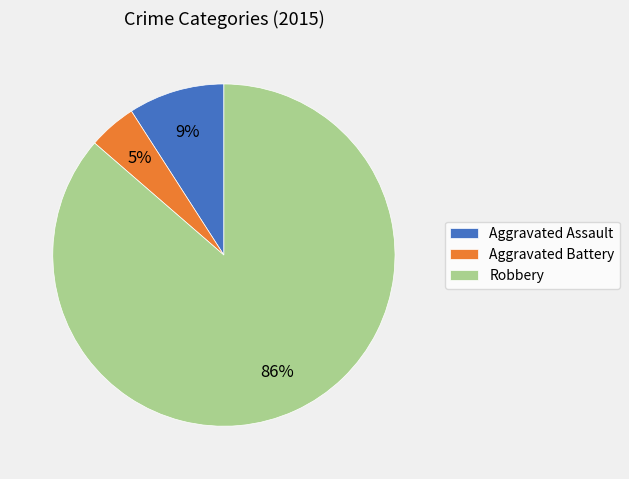

True or false: Aggravated Battery accounts for 15% of the total.

False